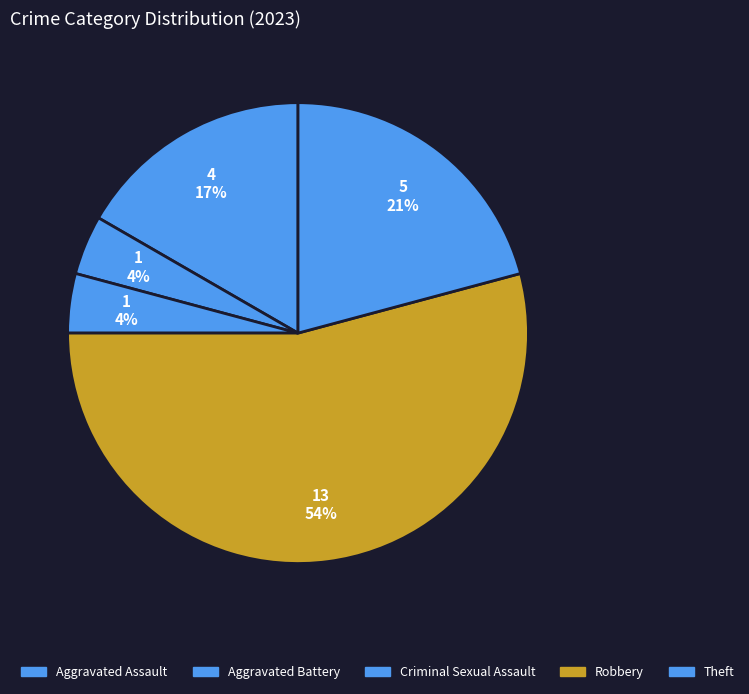

What is the change in value from Criminal Sexual Assault to Theft?

+4